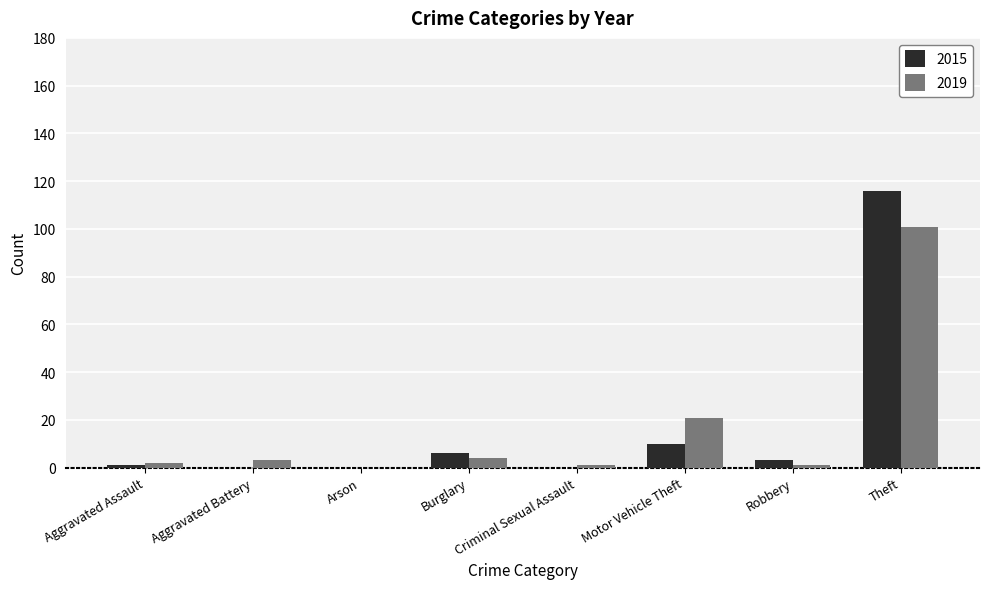

True or false: 2019 has a value of 63 at Theft.

False